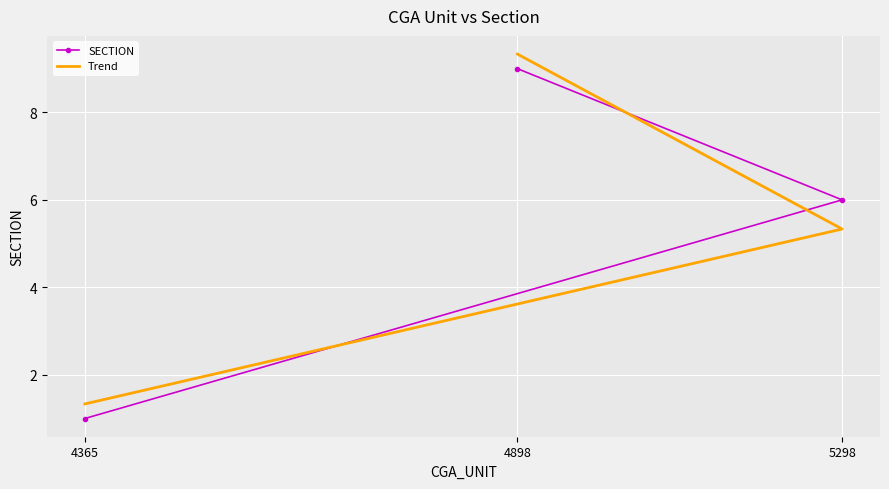

Which label corresponds to the smallest value in the chart?

4365